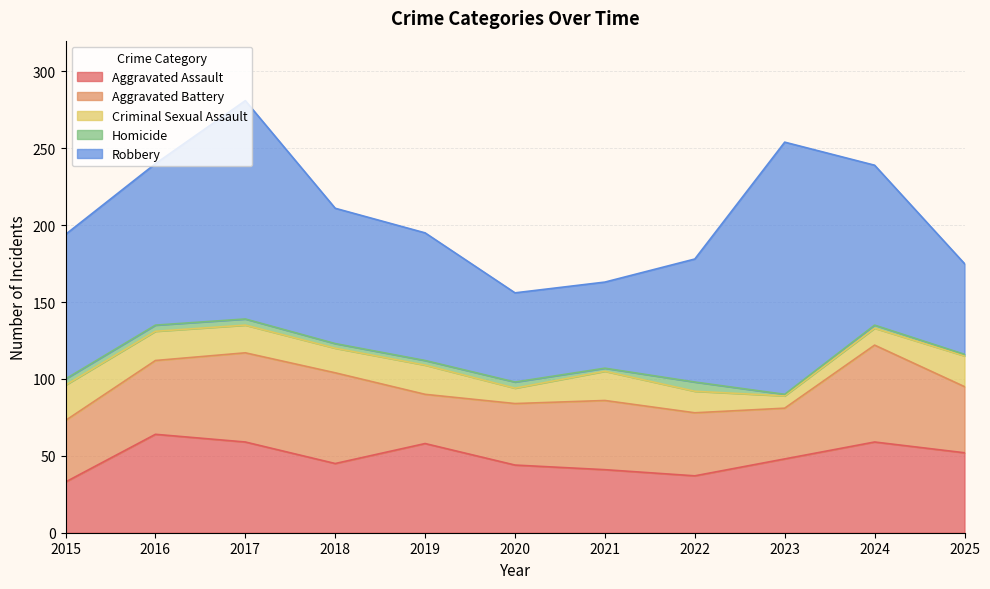

How many lines are shown in the chart?

5